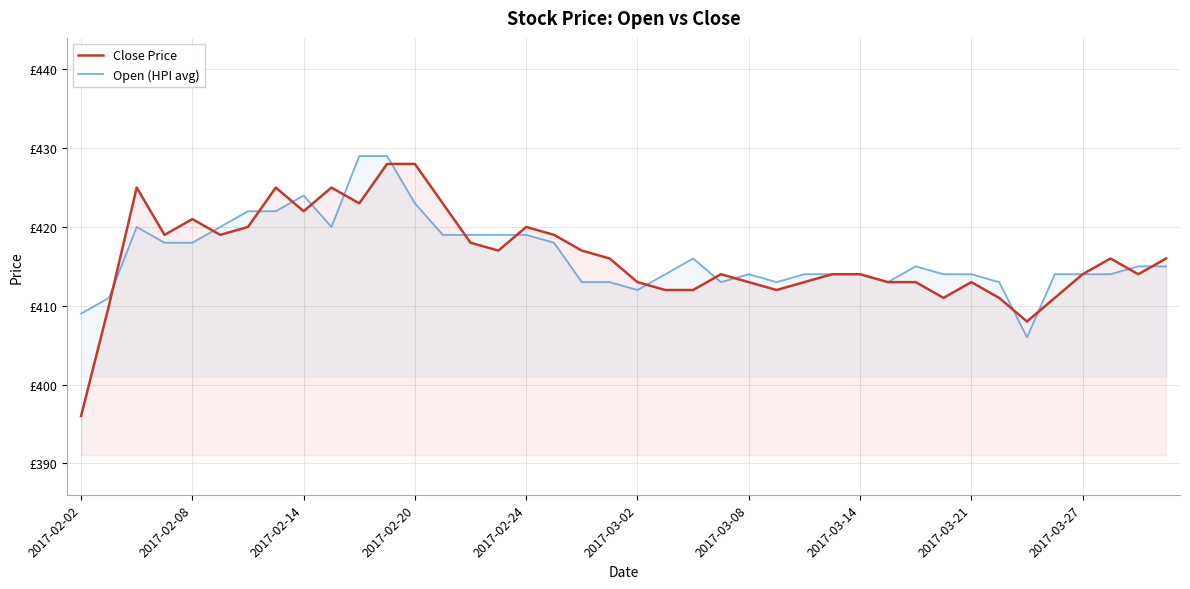

What is the sum of all Close Price values?

16648